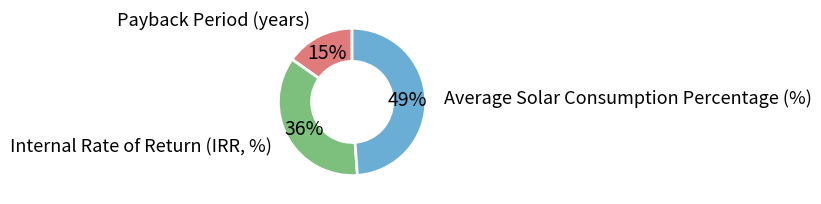

What percentage is the Internal Rate of Return (IRR, %) slice, to the nearest percent?

36%